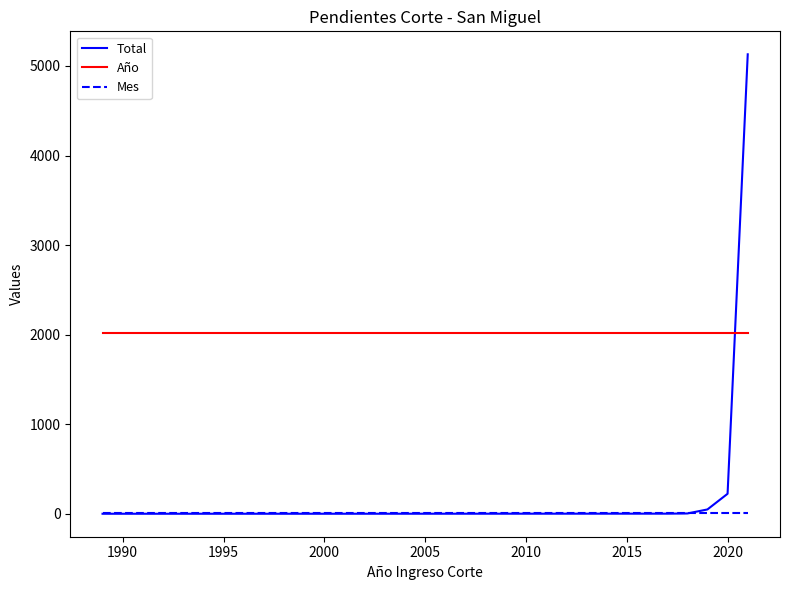

What is the sum of all Total values?

5412